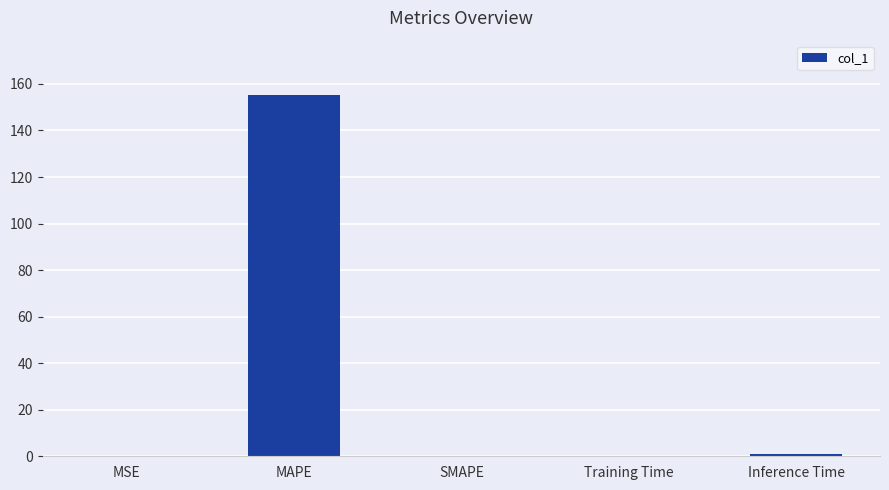

Read the value at MAPE.

155.3